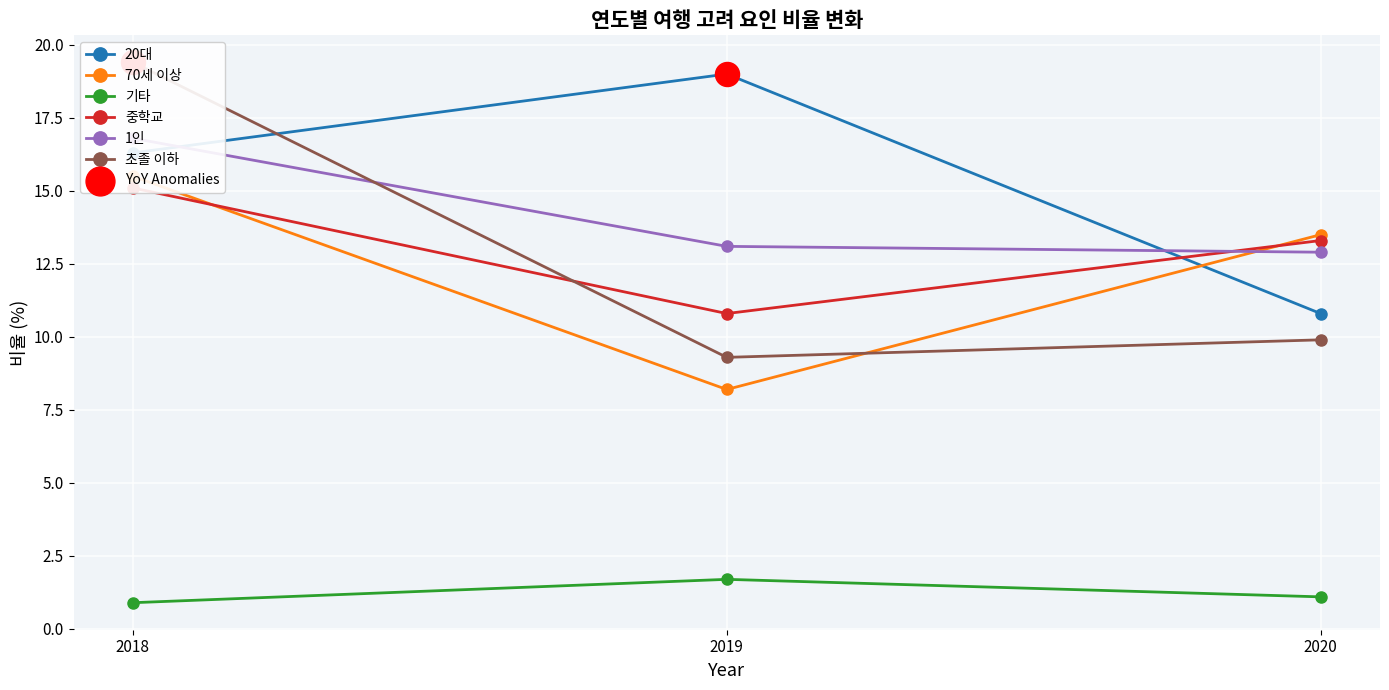

Which series has the largest total across all categories?

20대